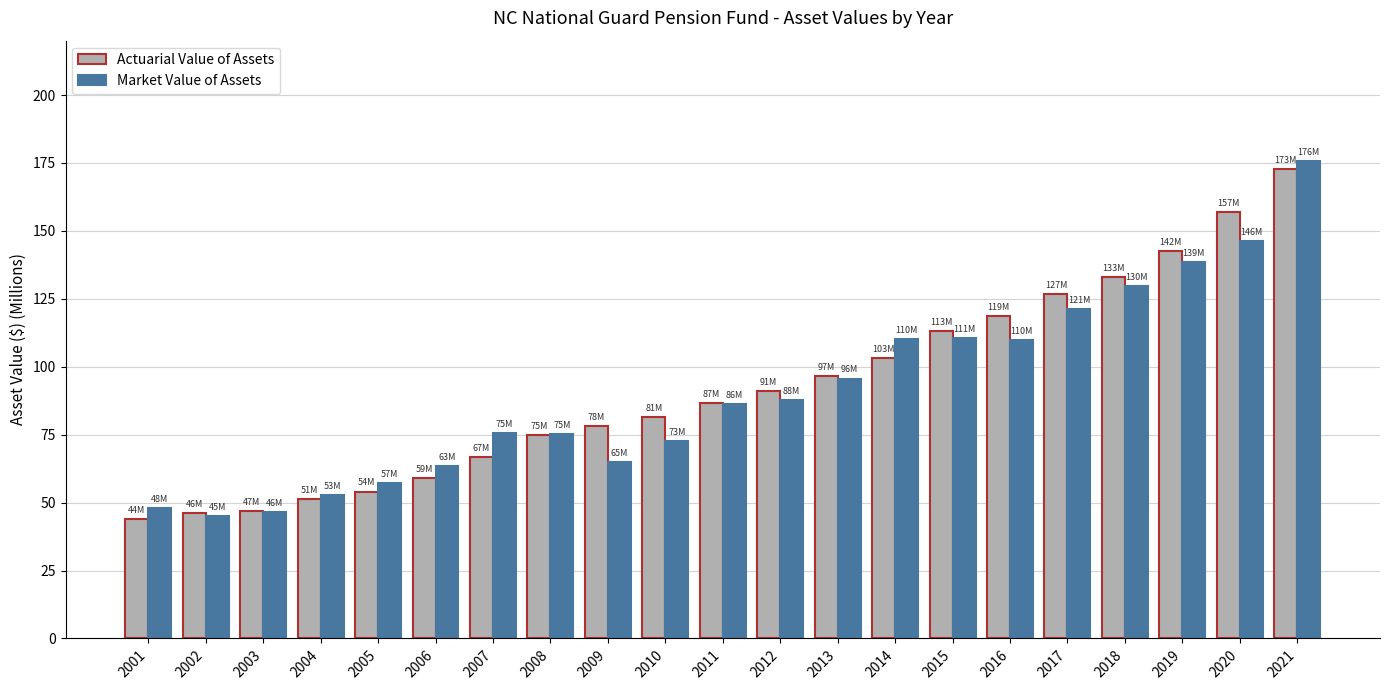

Between 2007 and 2017, which series saw the biggest shift?

Actuarial Value of Assets